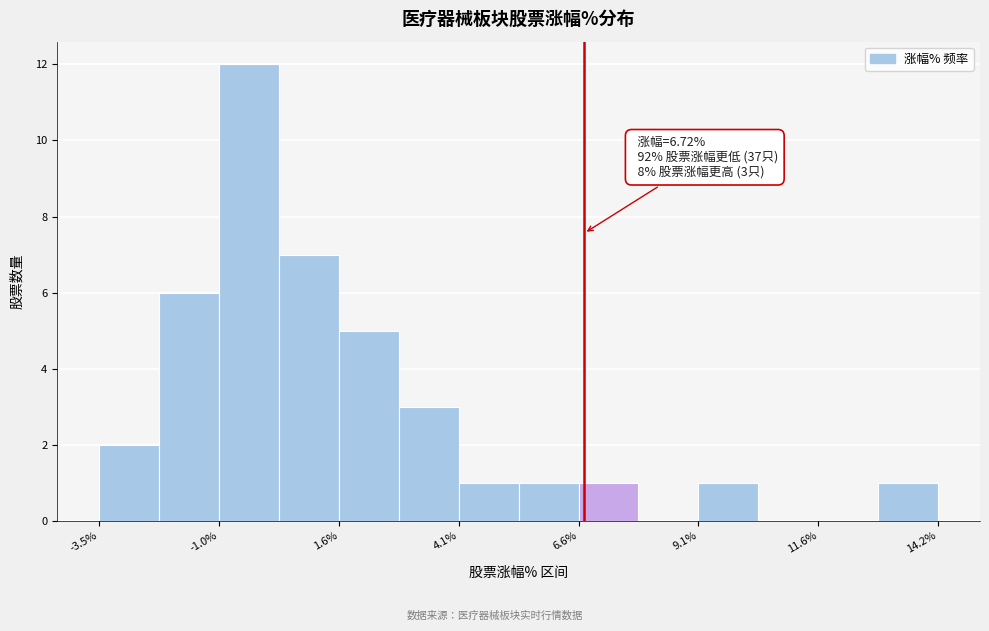

Read against the x-axis, roughly where is the centre of the tallest bar?

-0.5